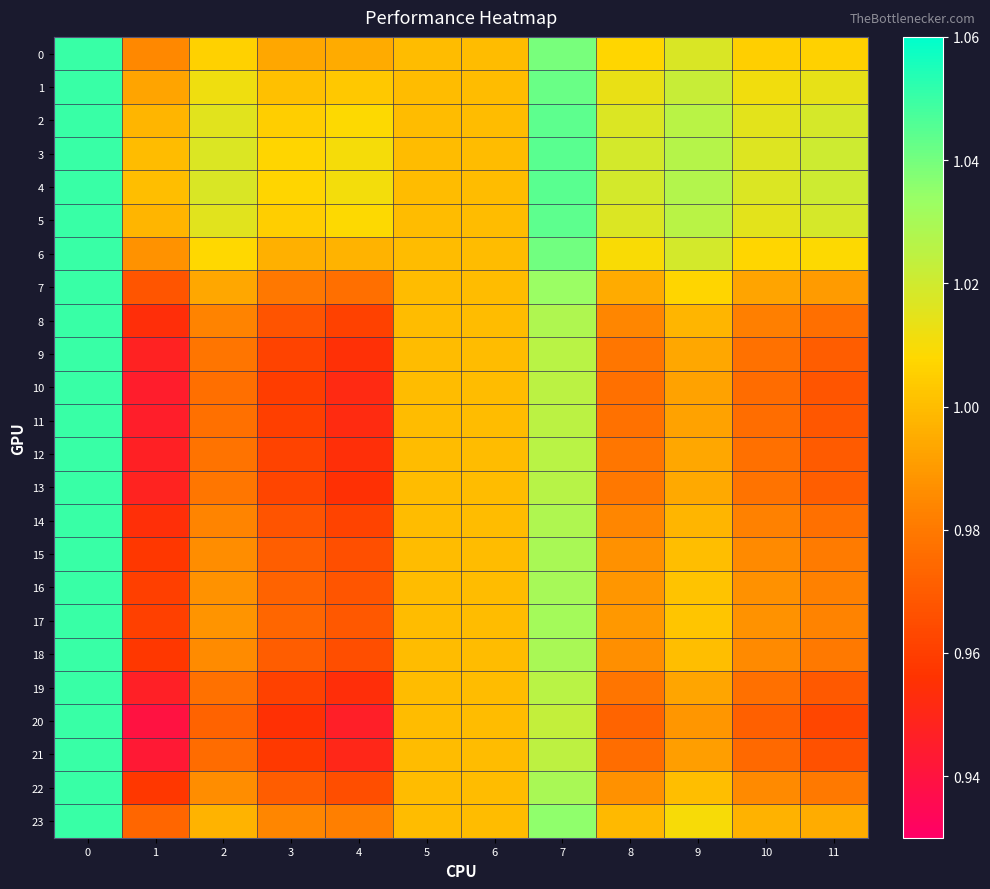

What is the spread (max minus min) of values at 1?

0.1